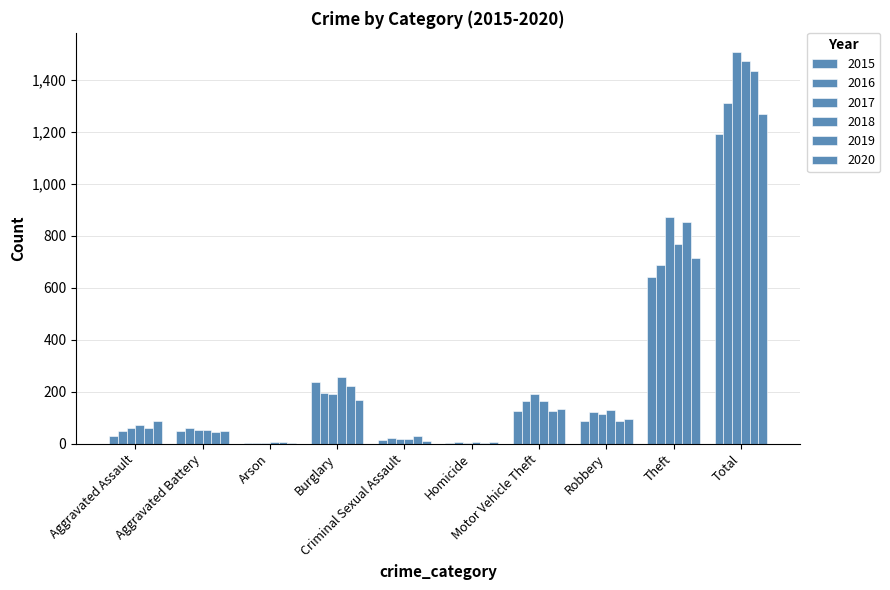

Is the value of 2018 at Homicide greater than the value of 2016 at Criminal Sexual Assault?

No